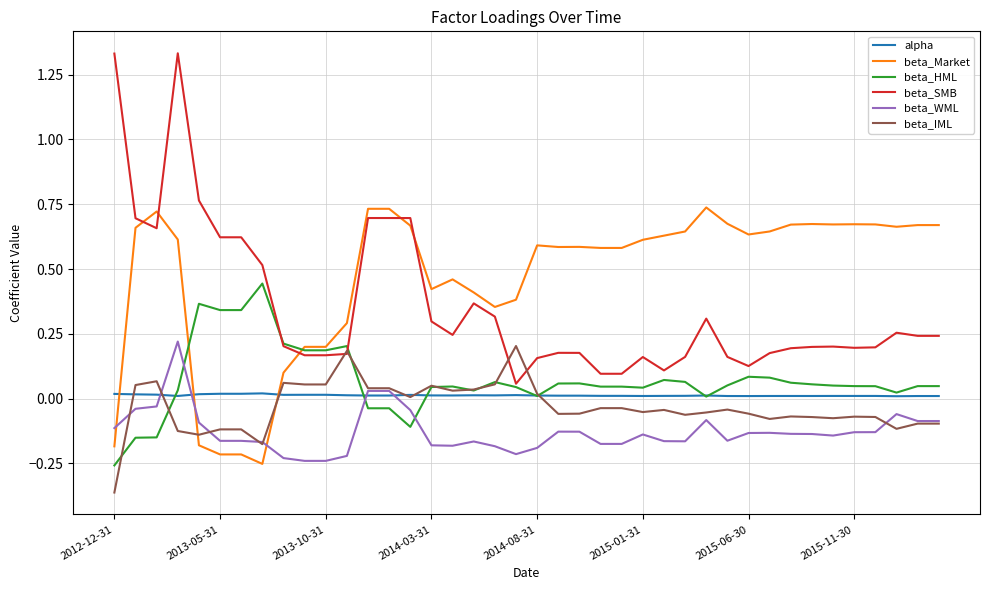

Which series has the largest total across all categories?

beta_Market